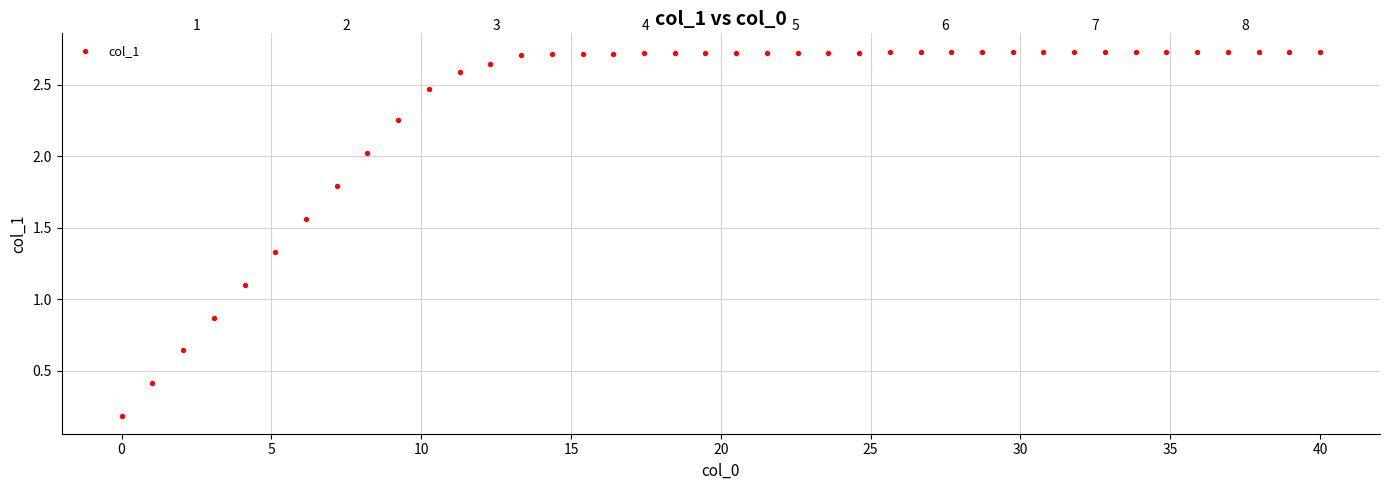

What Y value in the scatter plot is closest to 1?

1.1